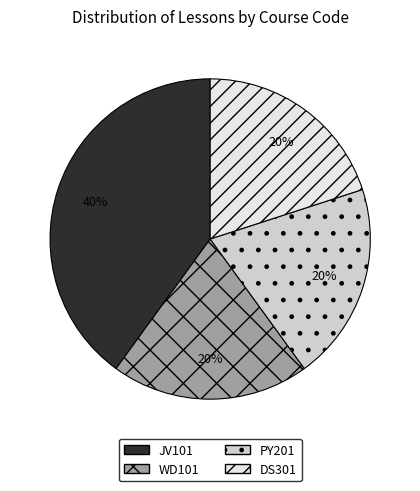

To the nearest percent, what portion does WD101 represent?

20%